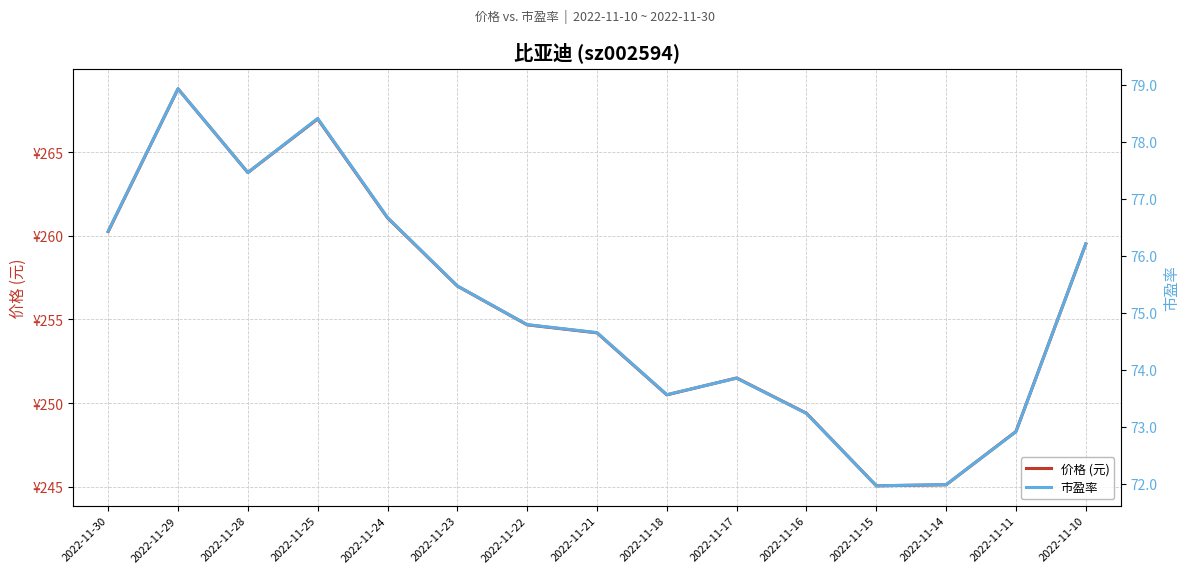

Between 2022-11-17 and 2022-11-14, which is larger?

2022-11-17